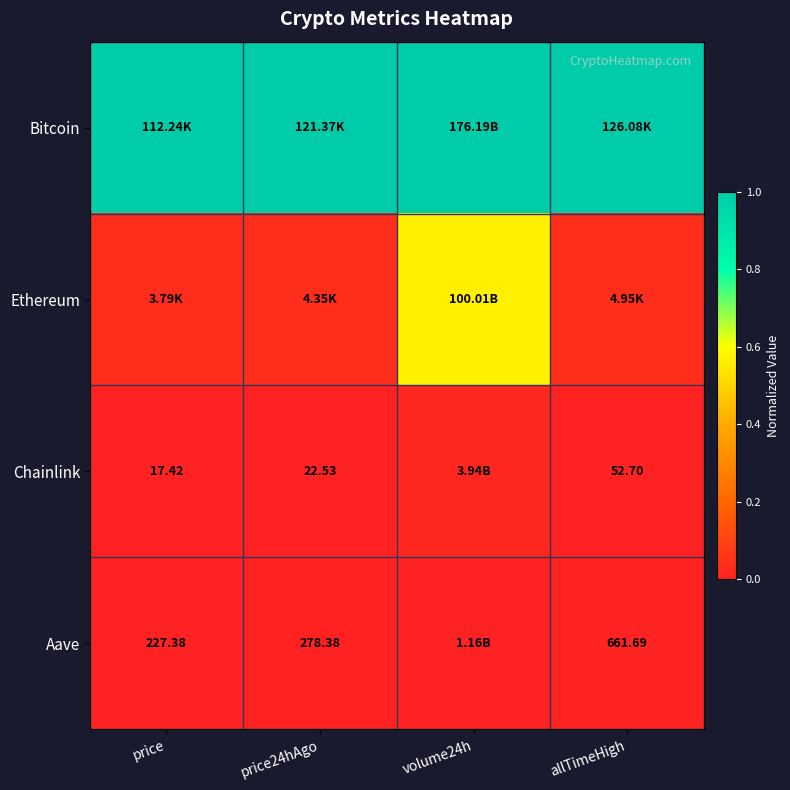

List the series in order of their peak value, highest first.

Bitcoin, Ethereum, Chainlink, Aave